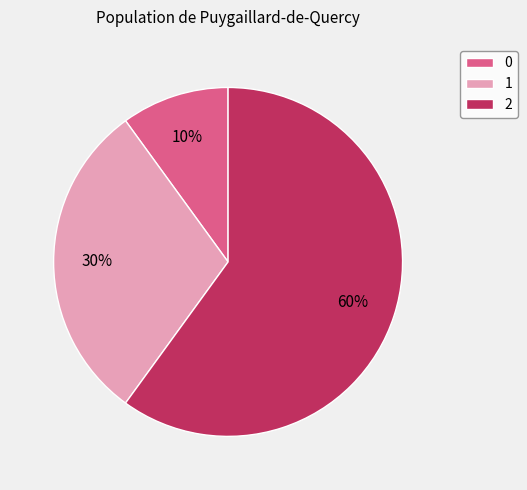

Is the sum of 2 and 1 greater than half?

Yes